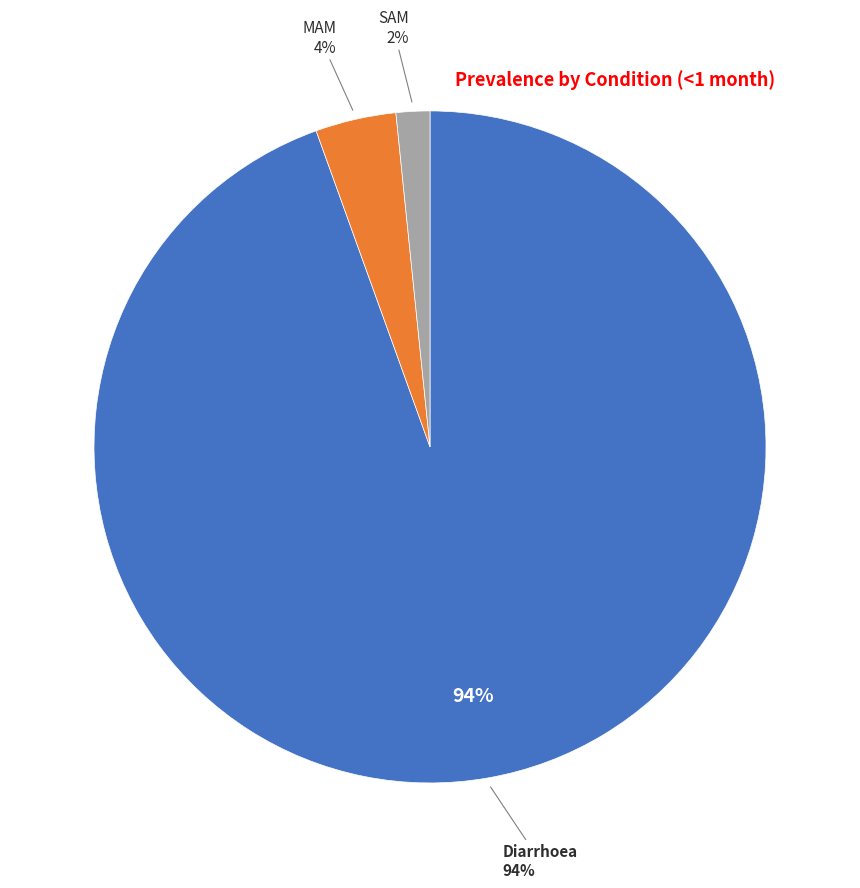

Rank the categories by value from highest to lowest.

Diarrhoea, MAM, SAM